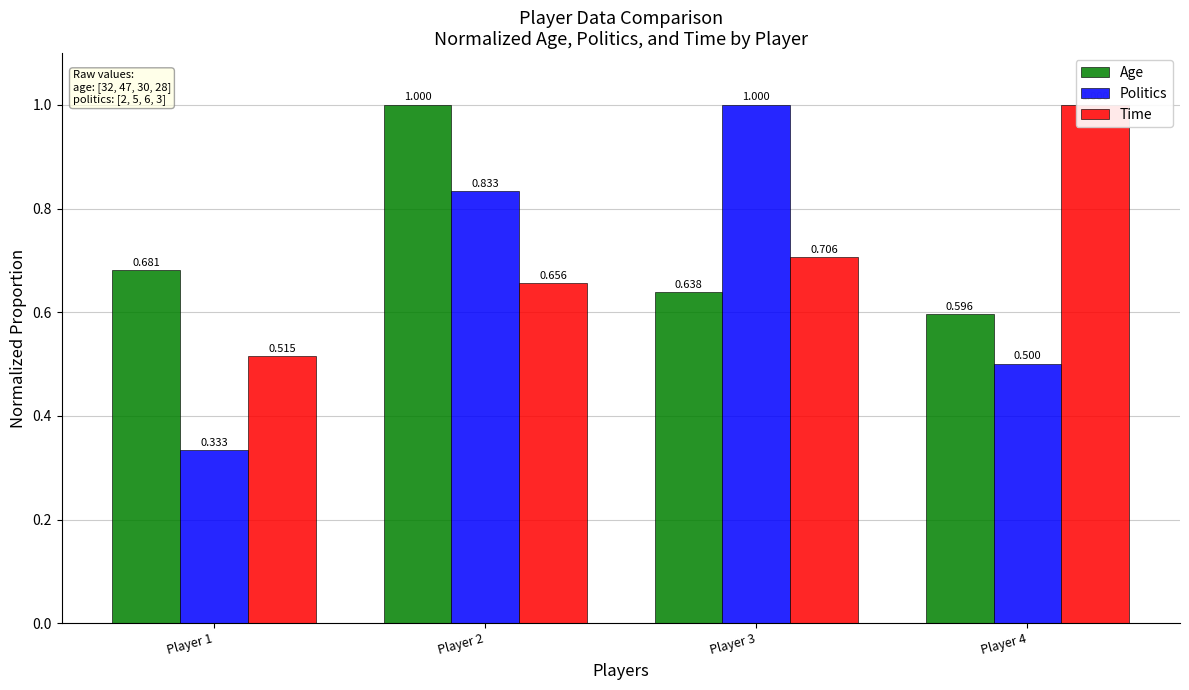

What value does the Age series have at Player 1?

0.7